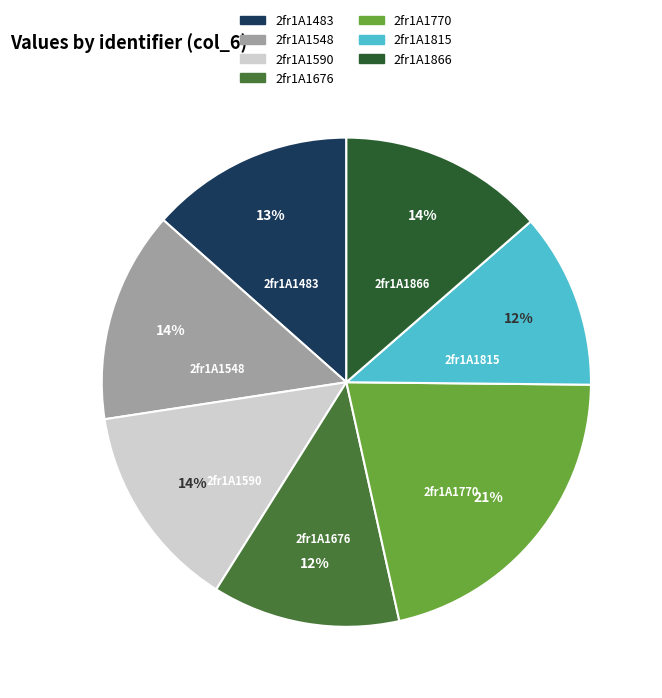

True or false: 2fr1A1866 accounts for 14% of the total.

True